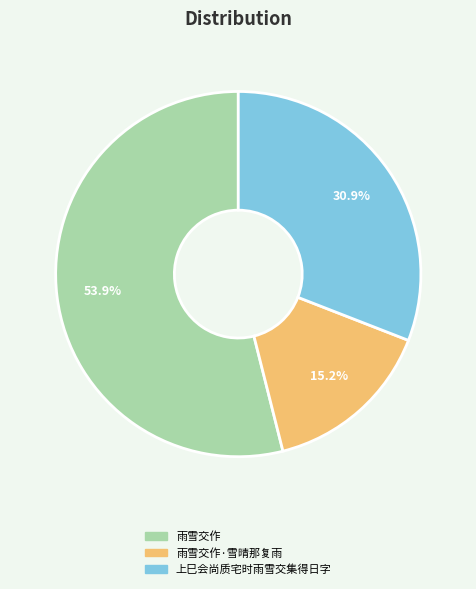

Which category has the smallest portion of the pie?

雨雪交作·雪晴那复雨